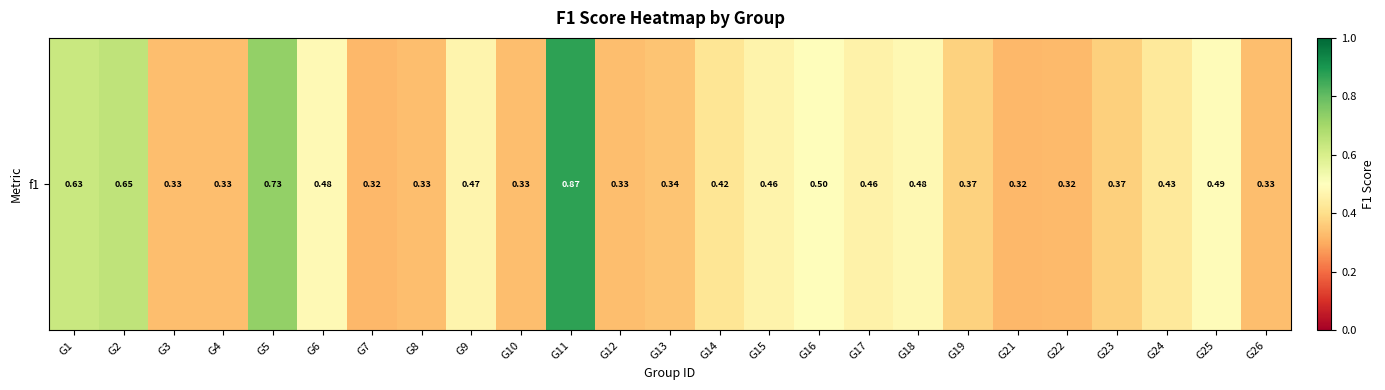

At which category does the chart reach its peak across all series?

G11